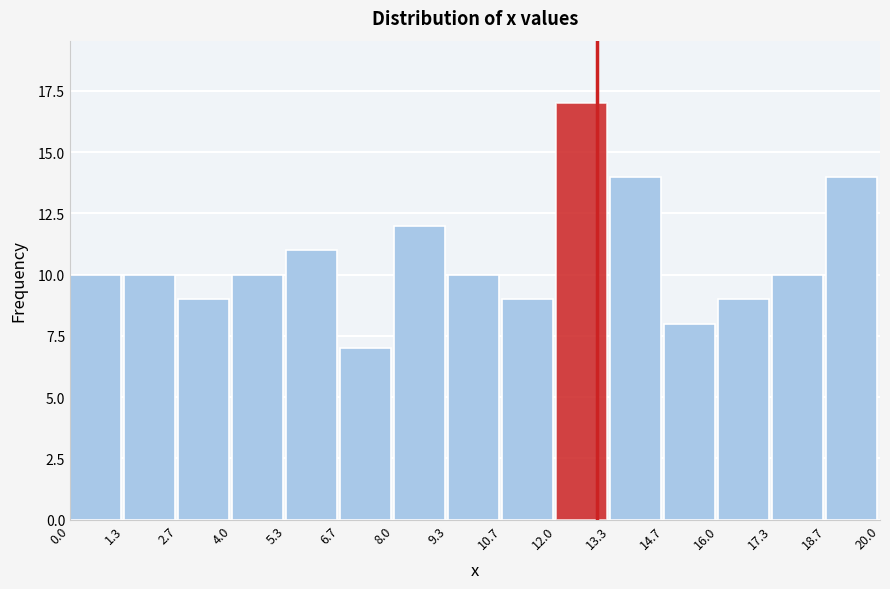

What is the height of the bar covering 17.3 to 18.7 on the x-axis? The values are not printed on the chart, so give them approximately, as read against the axis.

10